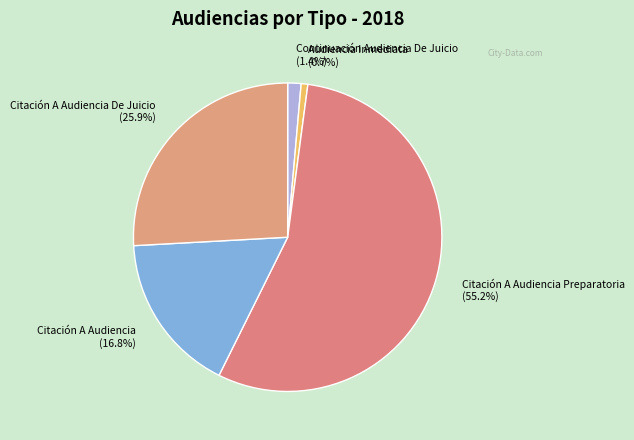

What is the smallest slice in the pie chart?

Audiencia Inmediata (0.7%)